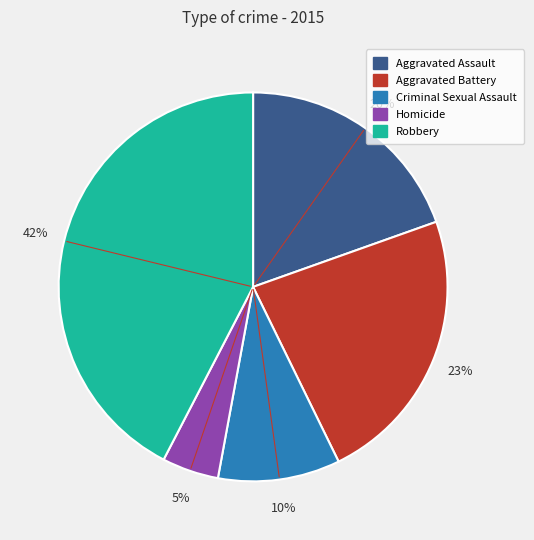

Is it true that Homicide is 5% of the pie?

True